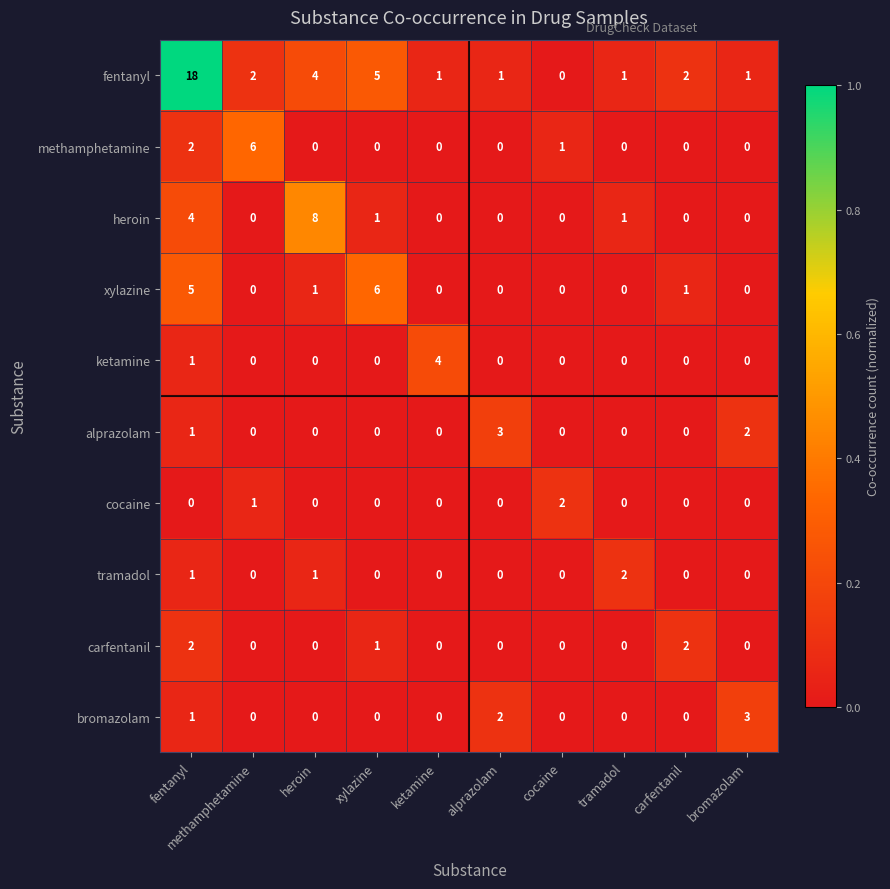

What is the sum of all bromazolam values?

6